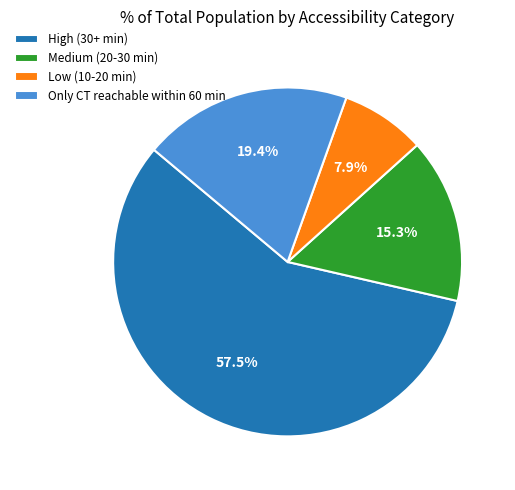

Between Only CT reachable within 60 min and Medium (20-30 min), which is larger?

Only CT reachable within 60 min